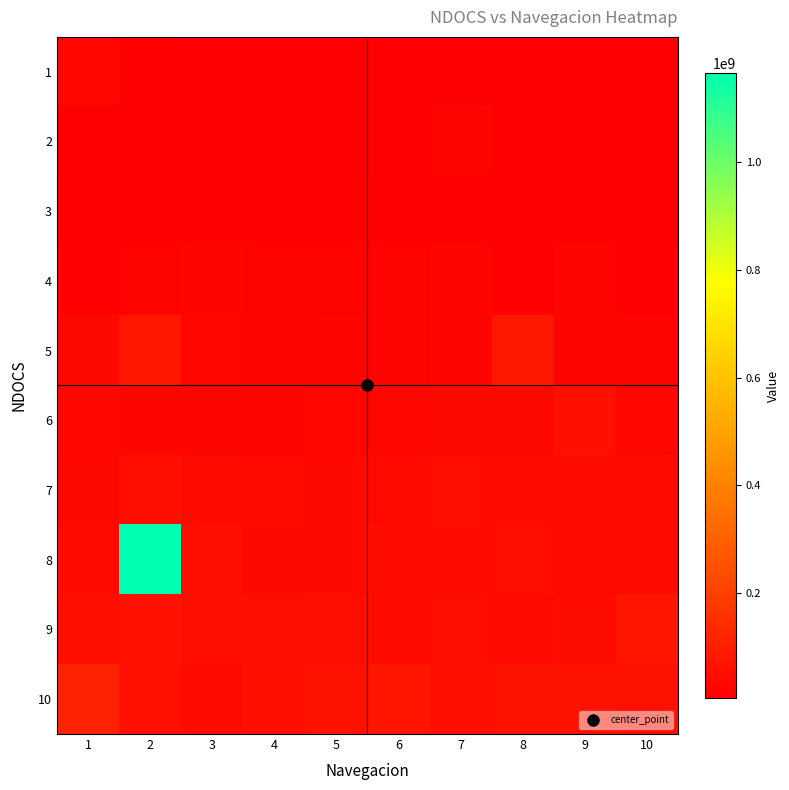

Which series has the largest total across all categories?

8